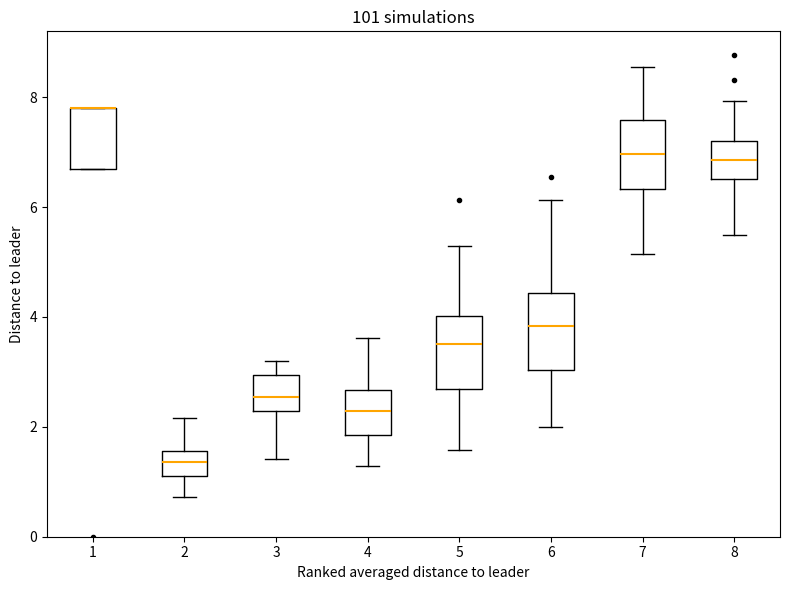

Reading left to right, read every box against the y-axis: the position of its median line, the range the box covers, and the ends of its whiskers. The values are not printed on the chart, so give them approximately, as read against the axis.

1: median 7.8 (drawn on the box's upper edge), box 6.8 to 7.8, whiskers 6.8 to 7.8
2: median 1.4, box 1.0 to 1.6, whiskers 0.8 to 2.2
3: median 2.6, box 2.2 to 3.0, whiskers 1.4 to 3.2
4: median 2.2, box 1.8 to 2.6, whiskers 1.2 to 3.6
5: median 3.6, box 2.6 to 4.0, whiskers 1.6 to 5.2
6: median 3.8, box 3.0 to 4.4, whiskers 2.0 to 6.2
7: median 7.0, box 6.4 to 7.6, whiskers 5.2 to 8.6
8: median 6.8, box 6.6 to 7.2, whiskers 5.4 to 8.0